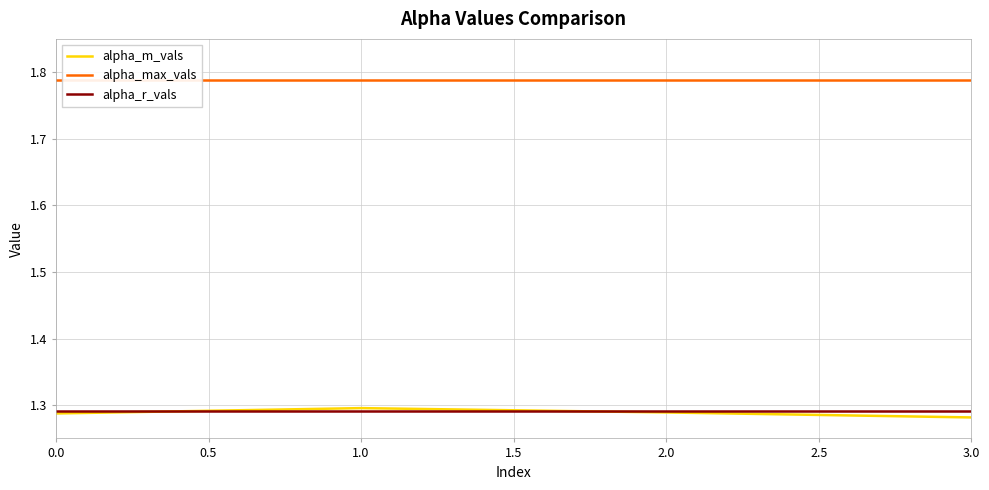

Which category has the highest value in the alpha_m_vals series?

1.0